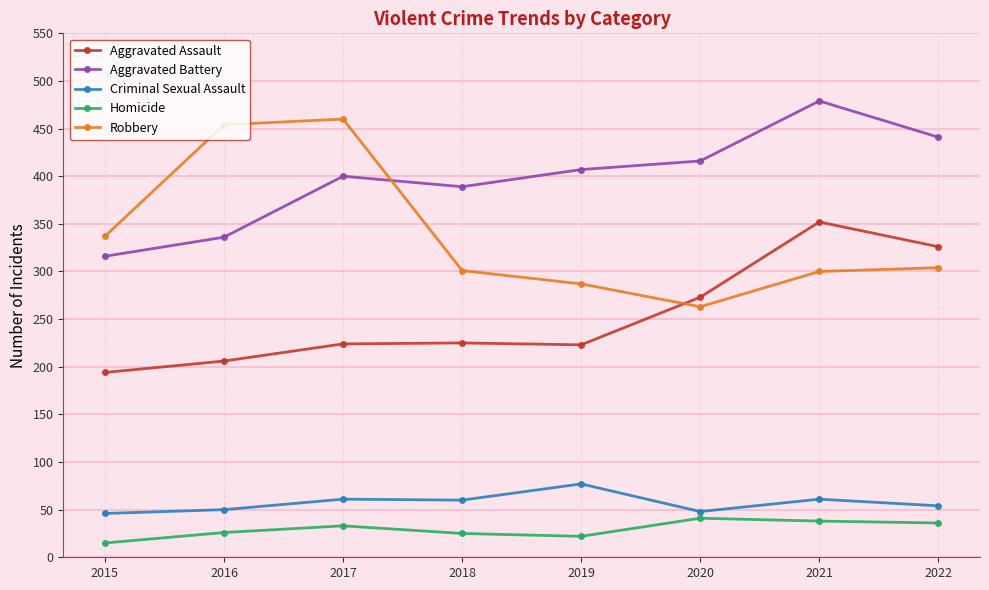

What is the average value of the Homicide series?

30